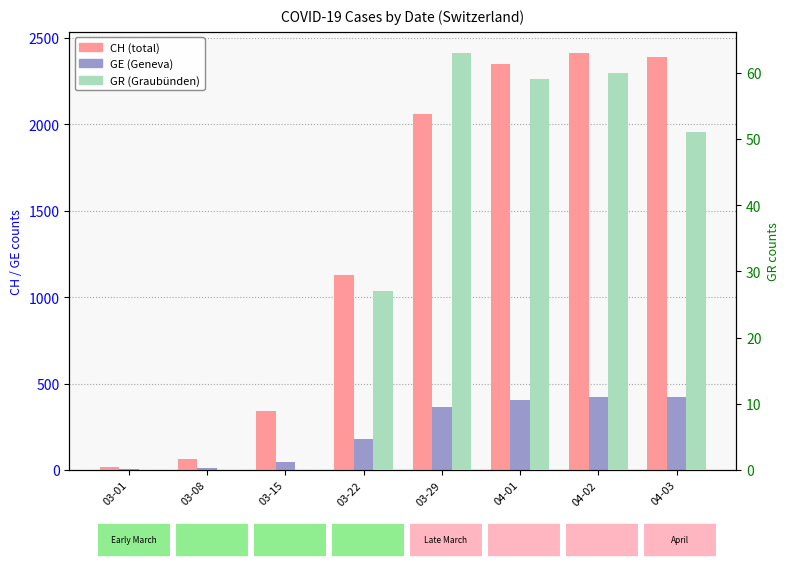

The value of GR at 04-03 is 76. True or false?

False